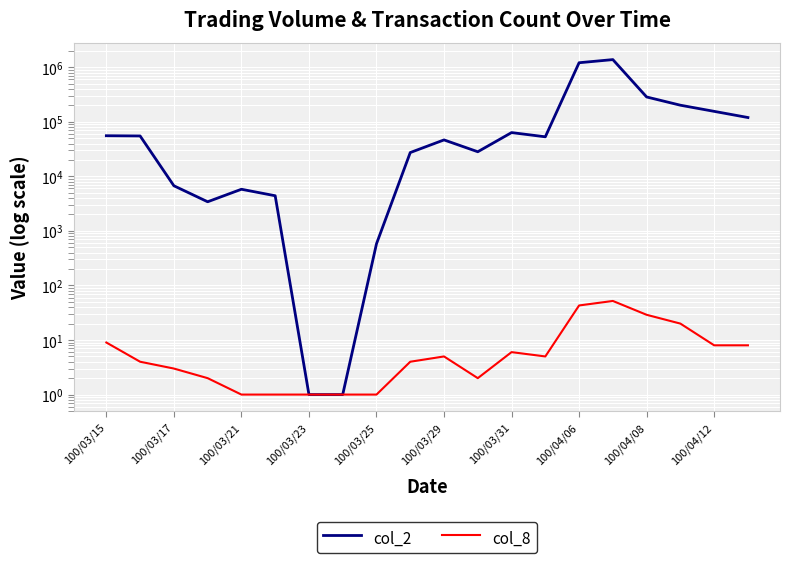

What is the lowest value of the col_2 series?

1